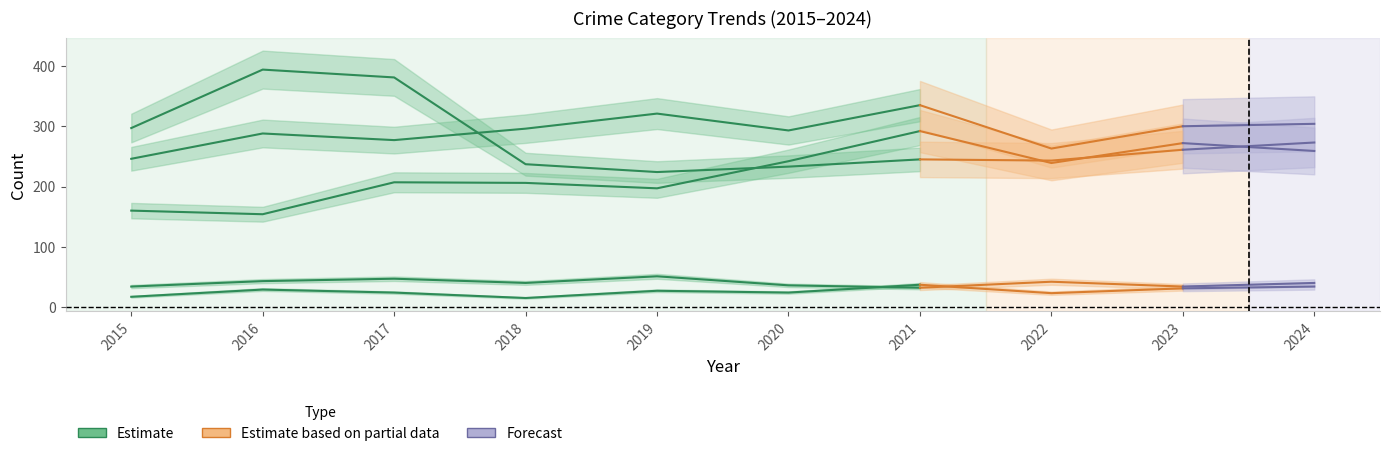

How many values in the Homicide series exceed 27?

4